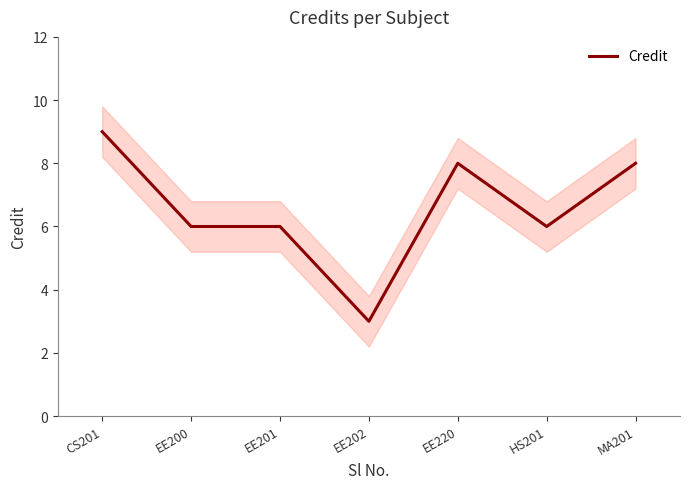

How many interior local valleys (lower than both neighbors) does the data have?

2